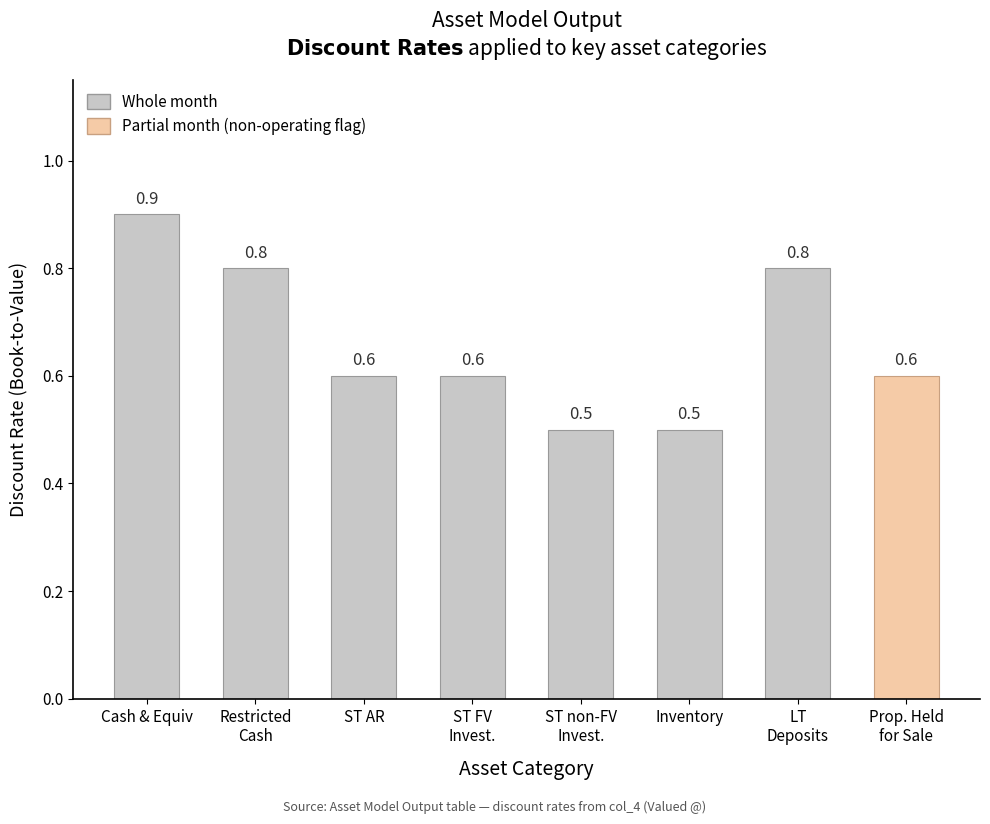

What is the sum of all values?

4.7